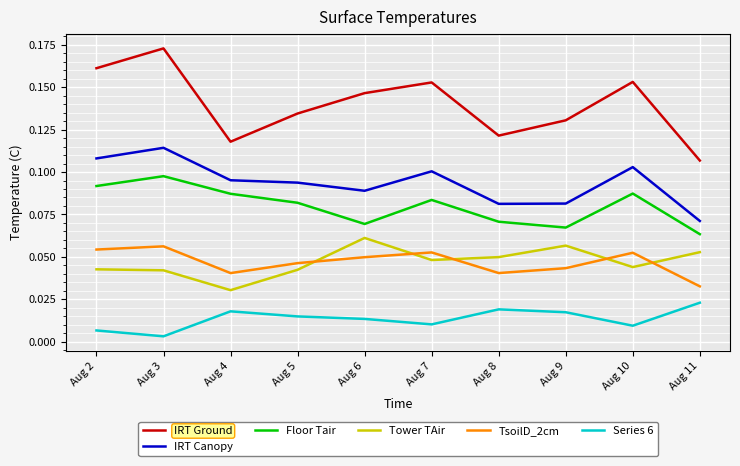

True or false: Series 6 and TsoilD_2cm intersect in this chart.

False